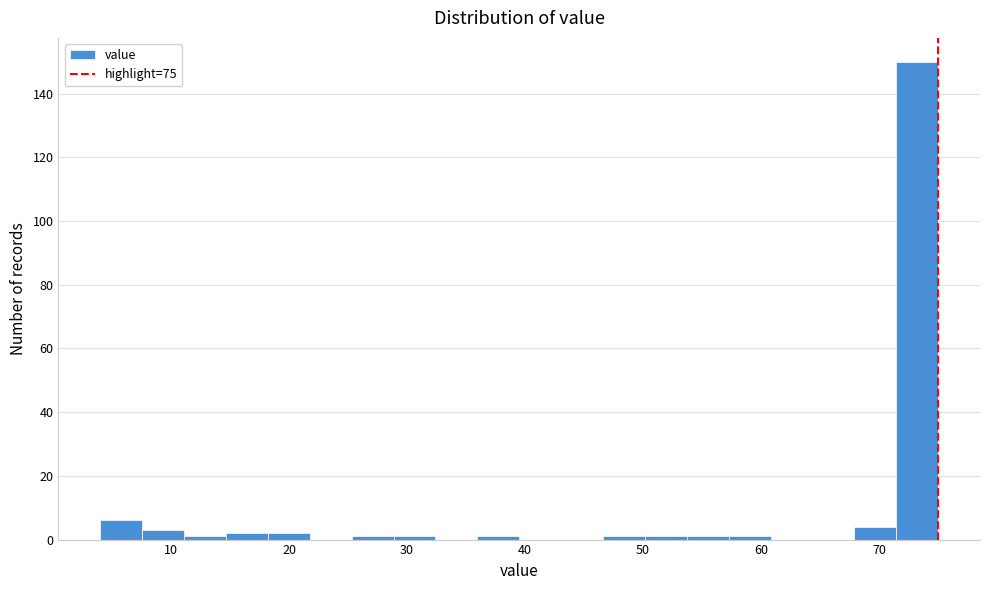

Around what value on the x-axis is the tallest bar? Give the approximate position of its centre, as read against the axis.

73